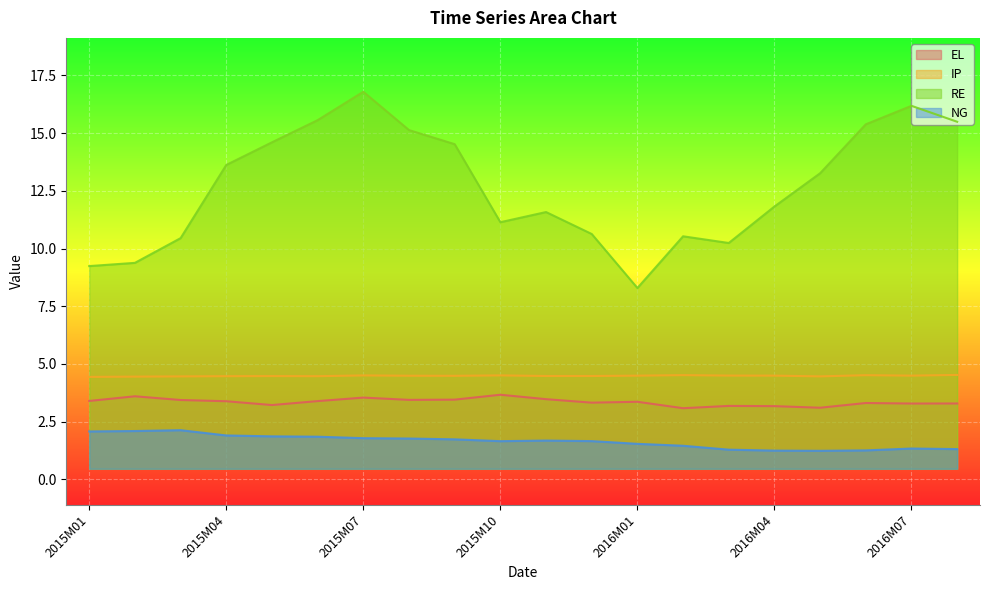

Does the chart display data point markers on the line(s)?

No